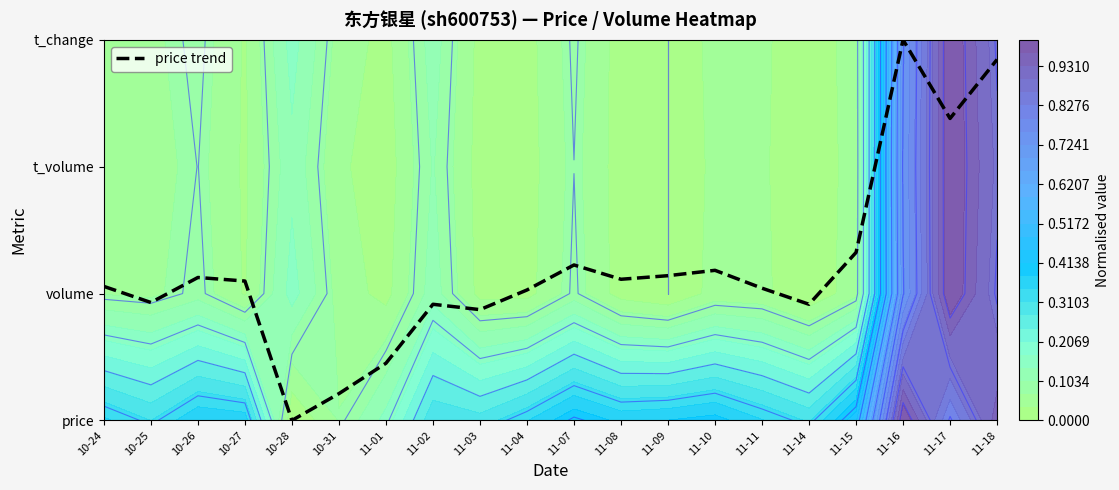

How many values are below 1?

7